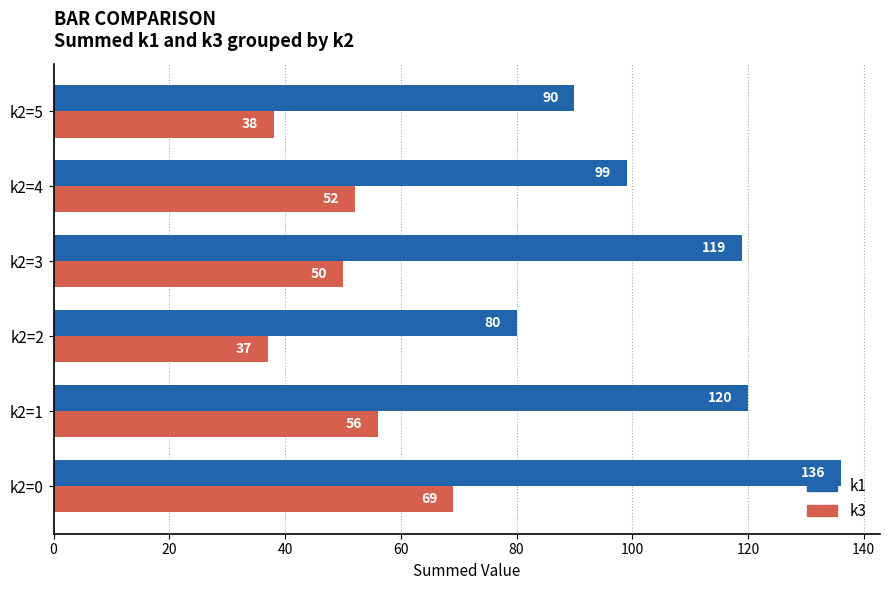

What is the difference between the maximum and minimum values in the k3 series?

32